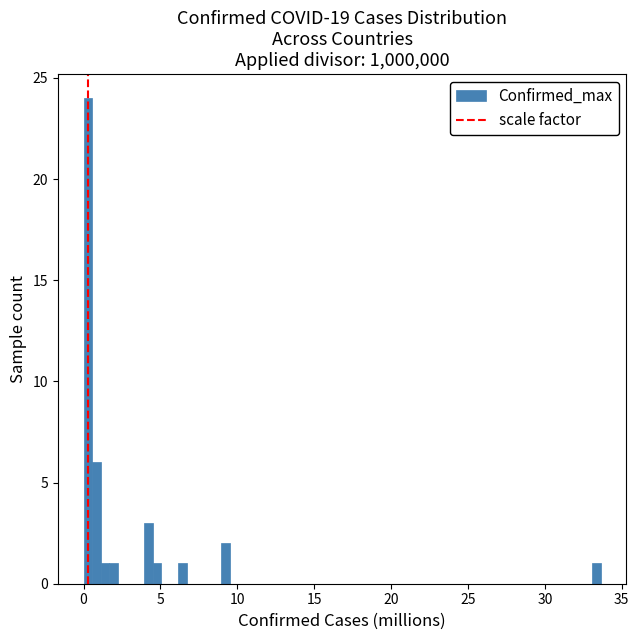

Around what value on the x-axis is the tallest bar? Give the approximate position of its centre, as read against the axis.

0.5